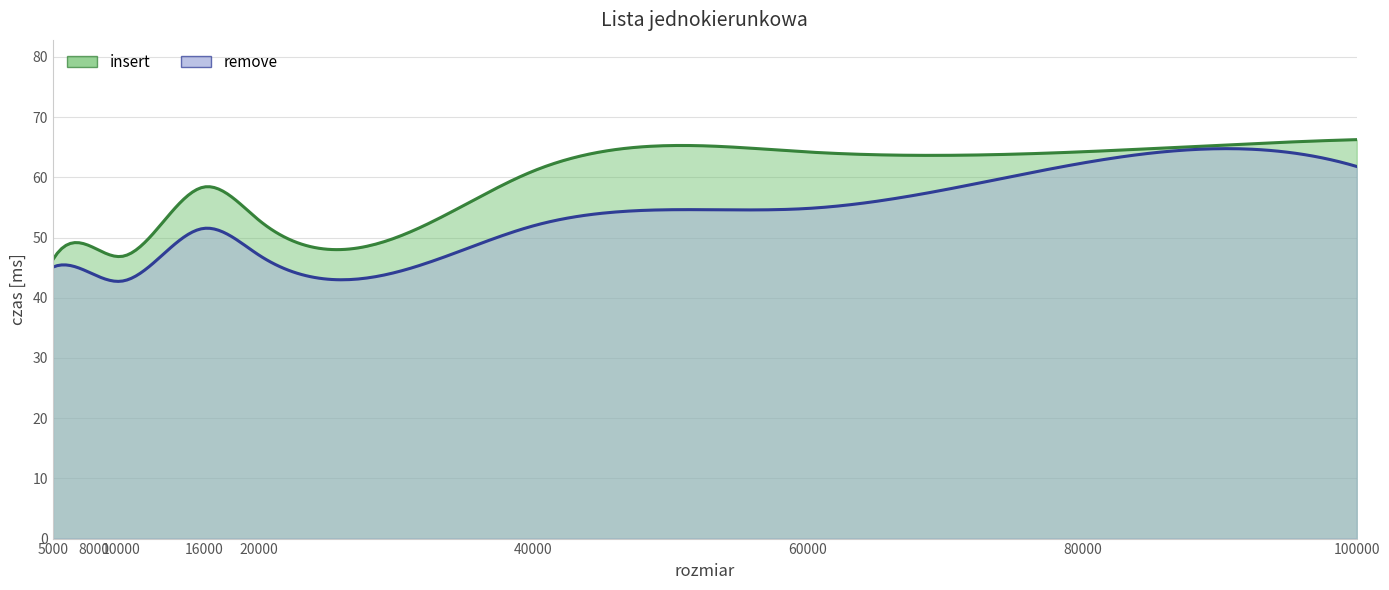

Reading right to left, list all the values displayed in this chart.

insert: 66.3	64.2	64.2	61.0	52.9	58.4	46.9	48.3	46.3
remove: 61.8	62.4	54.8	51.9	47.1	51.5	42.8	43.9	45.1